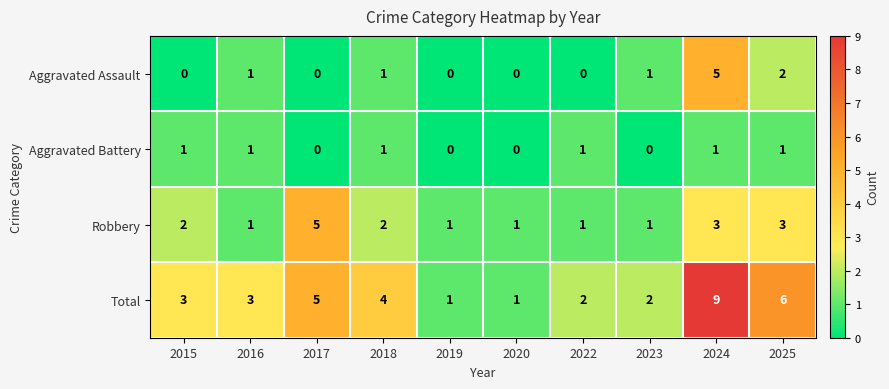

The Total series shows 13 at 2024. True or false?

False